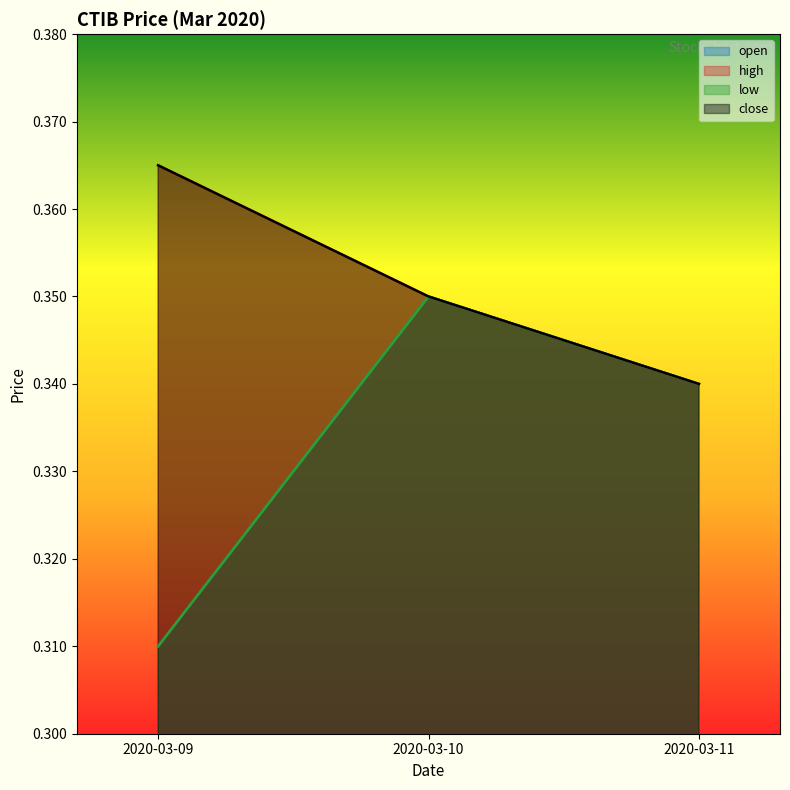

What is the average value of the open series?

0.3